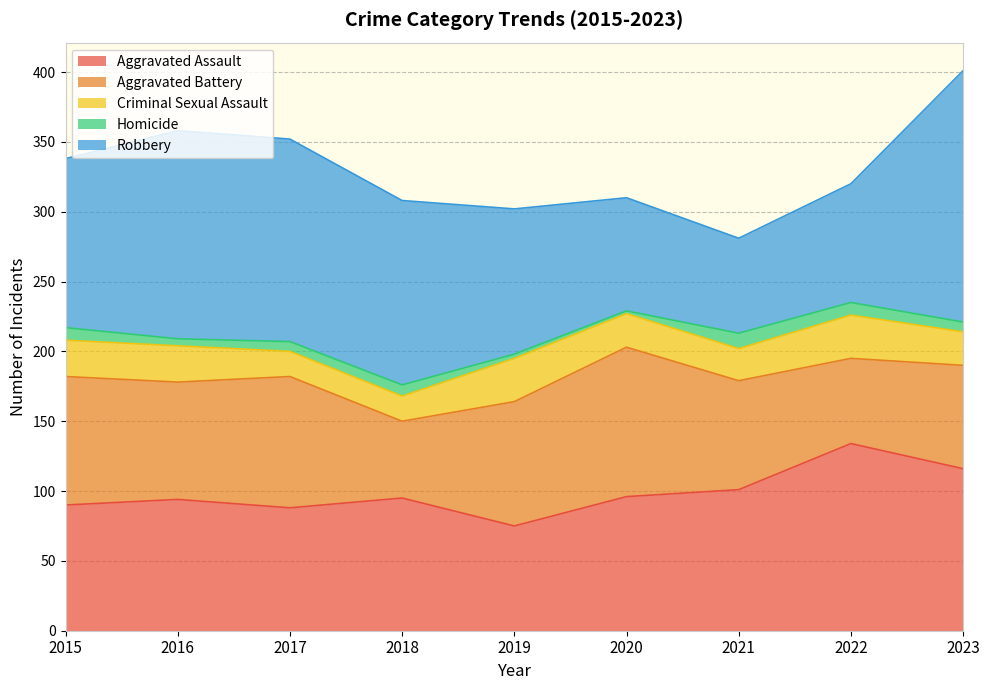

What is the total value across all series at 2016?

358